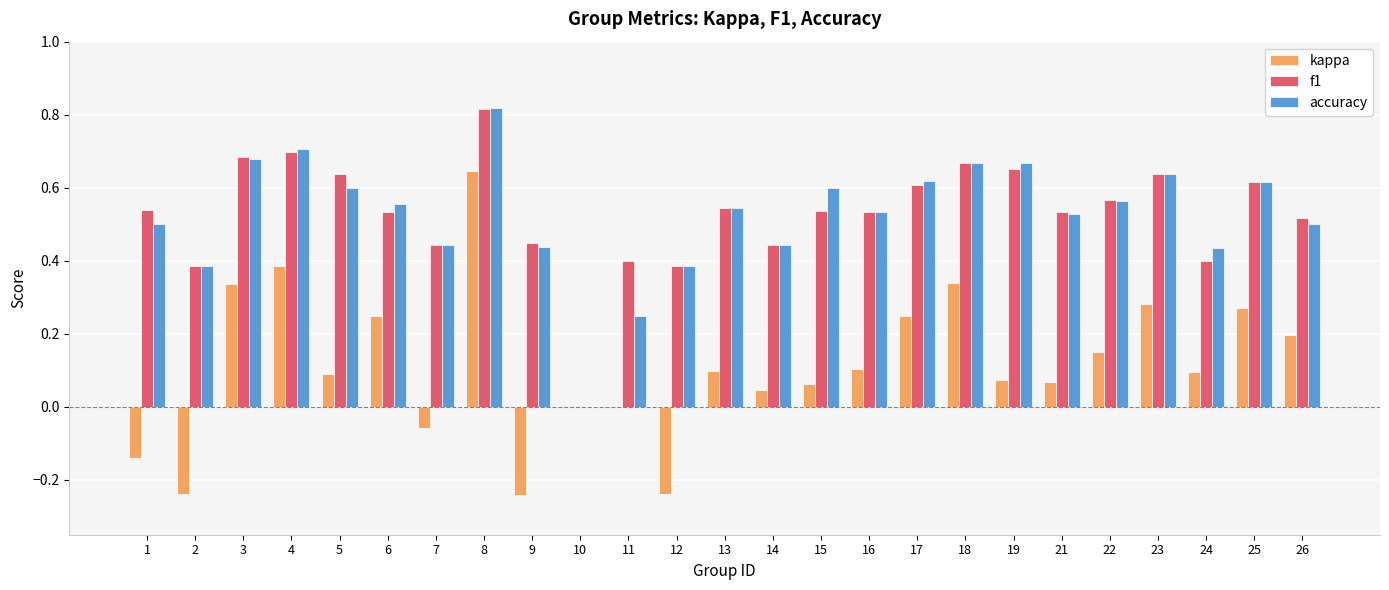

Which category has the highest value across all series?

8